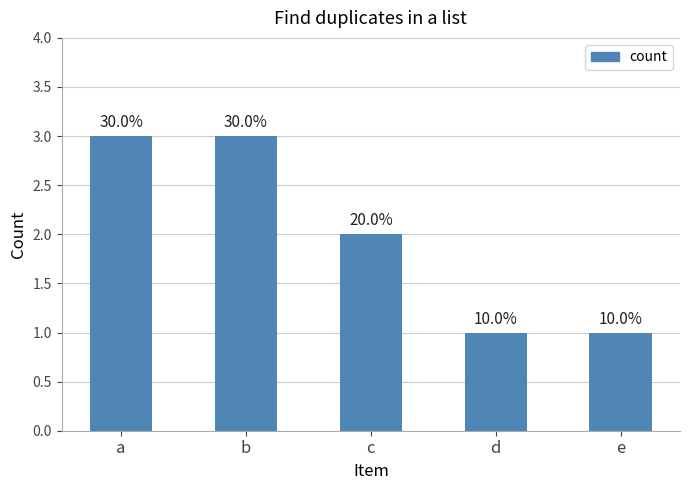

Are the bars horizontal?

No